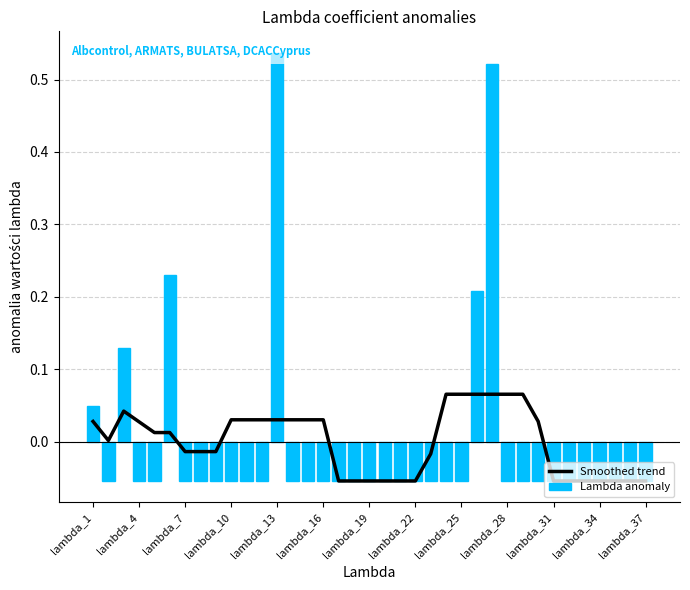

Which series has the widest spread of values?

Lambda anomaly